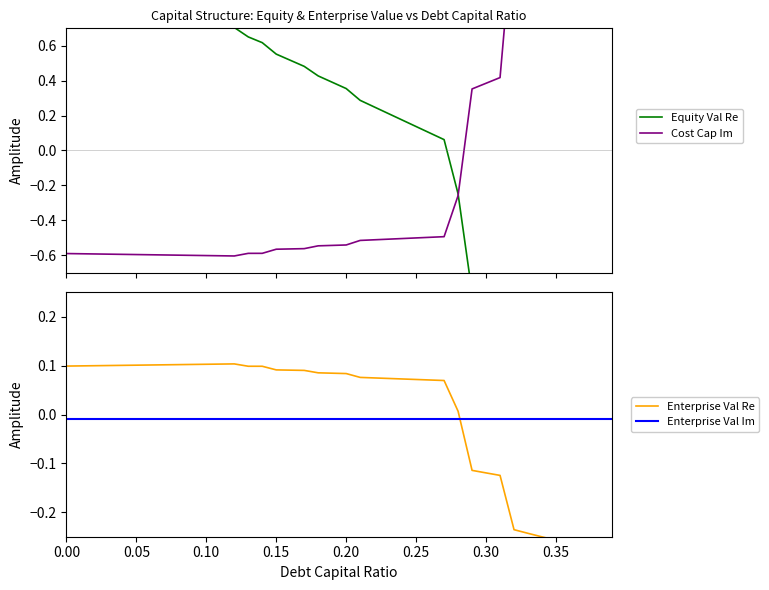

At how many categories does at least one series exceed -1?

40